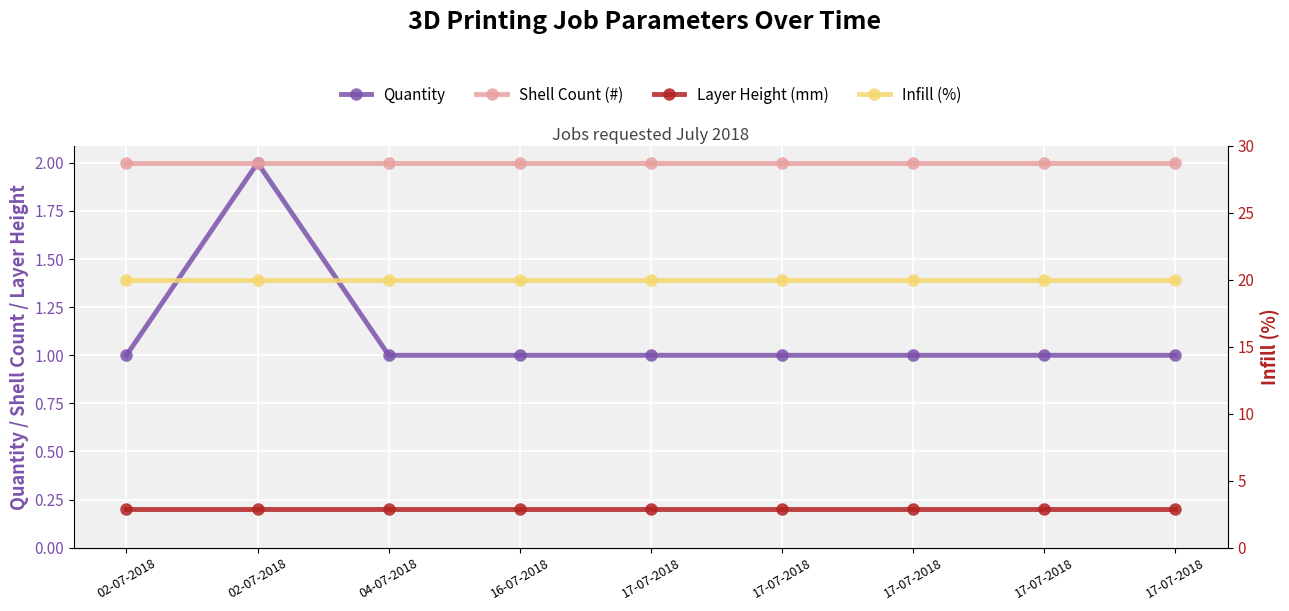

Which category has the lowest value in the Quantity series?

02-07-2018